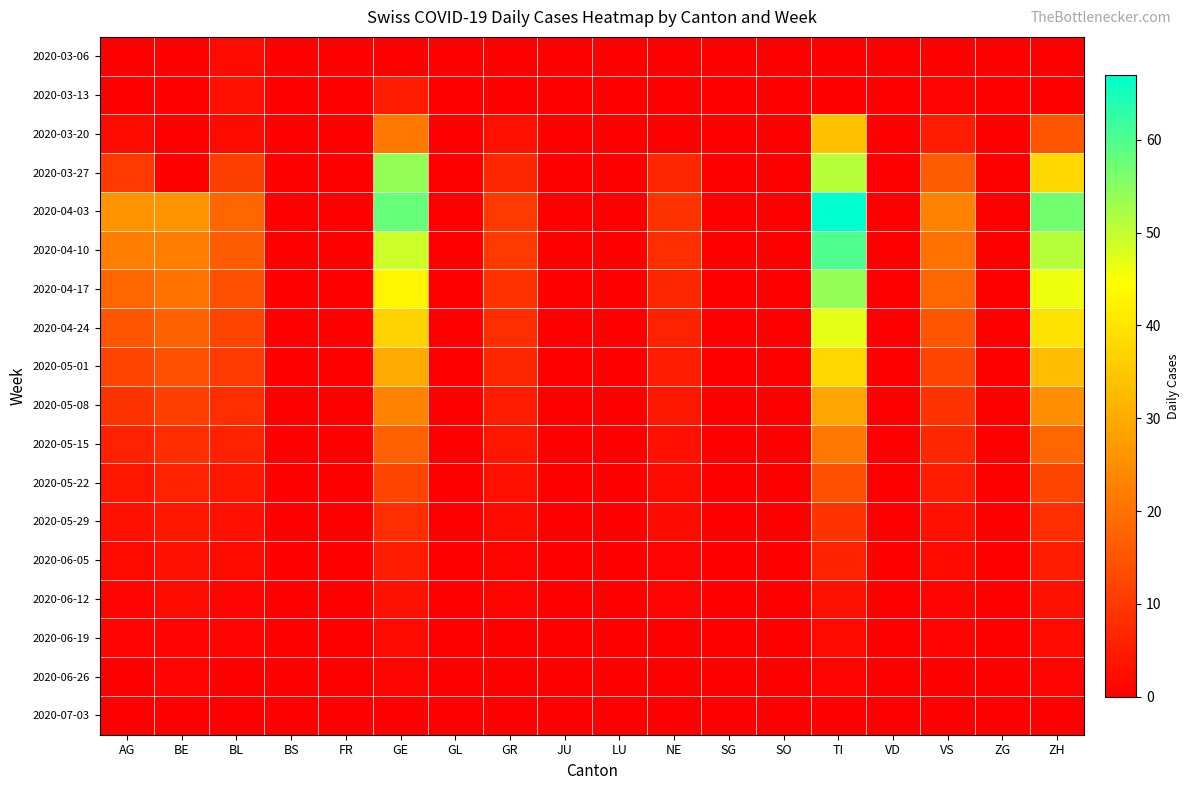

At TI, list the series in order from largest to smallest.

2020-04-03, 2020-04-10, 2020-04-17, 2020-03-27, 2020-04-24, 2020-05-01, 2020-03-20, 2020-05-08, 2020-05-15, 2020-05-22, 2020-05-29, 2020-06-05, 2020-06-12, 2020-06-19, 2020-06-26, 2020-03-06, 2020-03-13, 2020-07-03